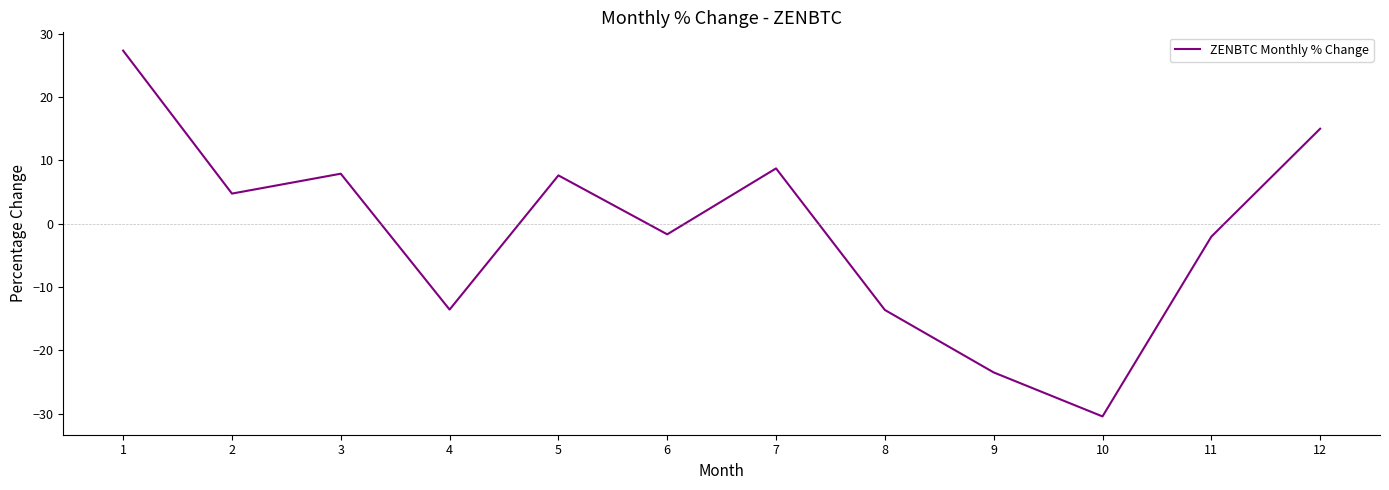

How many series are shown in this chart?

1